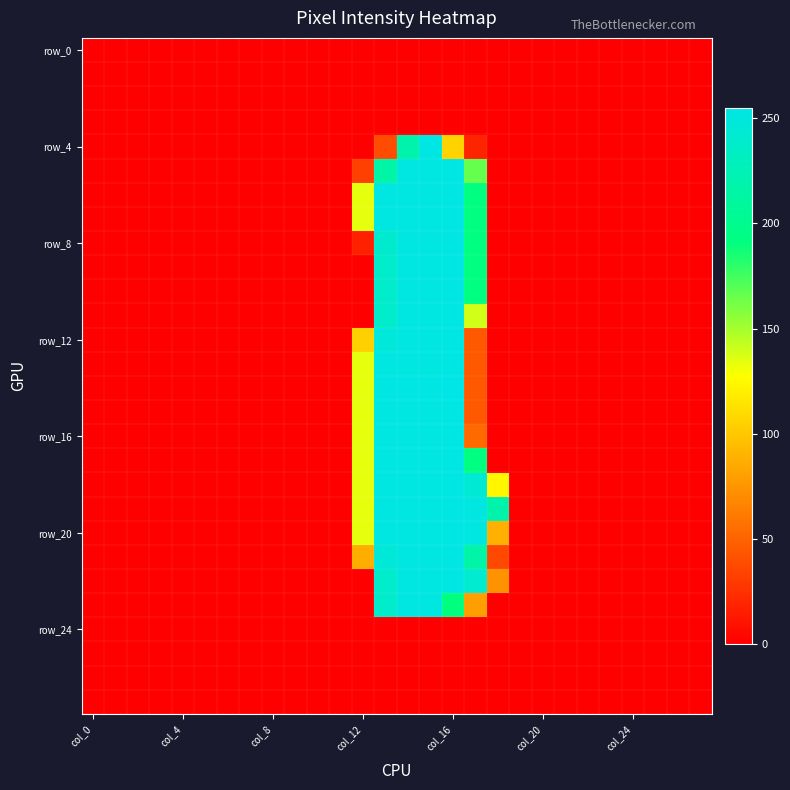

What is the maximum value shown in the chart?

255